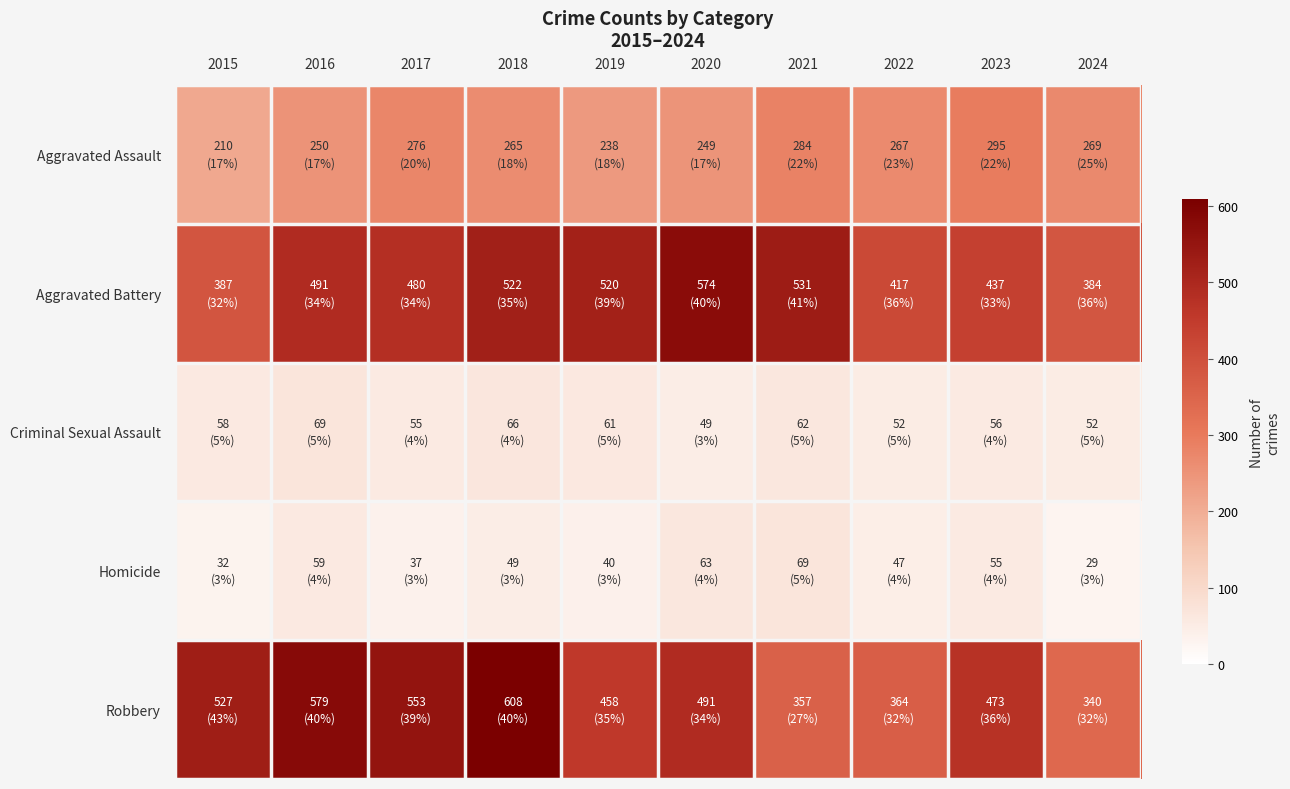

What is the spread (max minus min) of values at 2015?

495